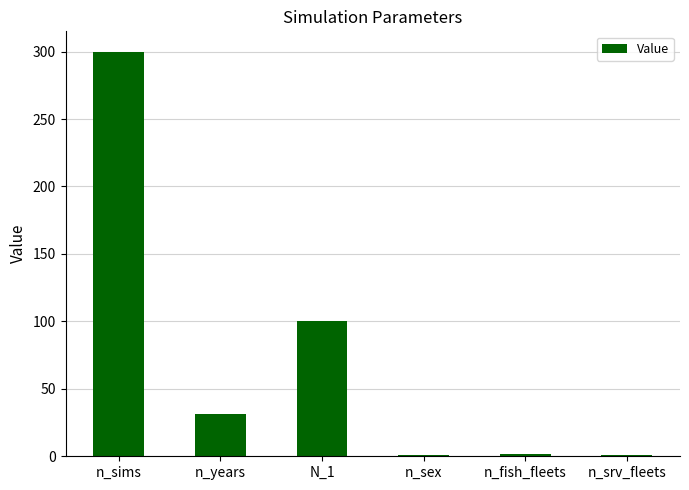

Is it true that the value at n_sex is 1?

True